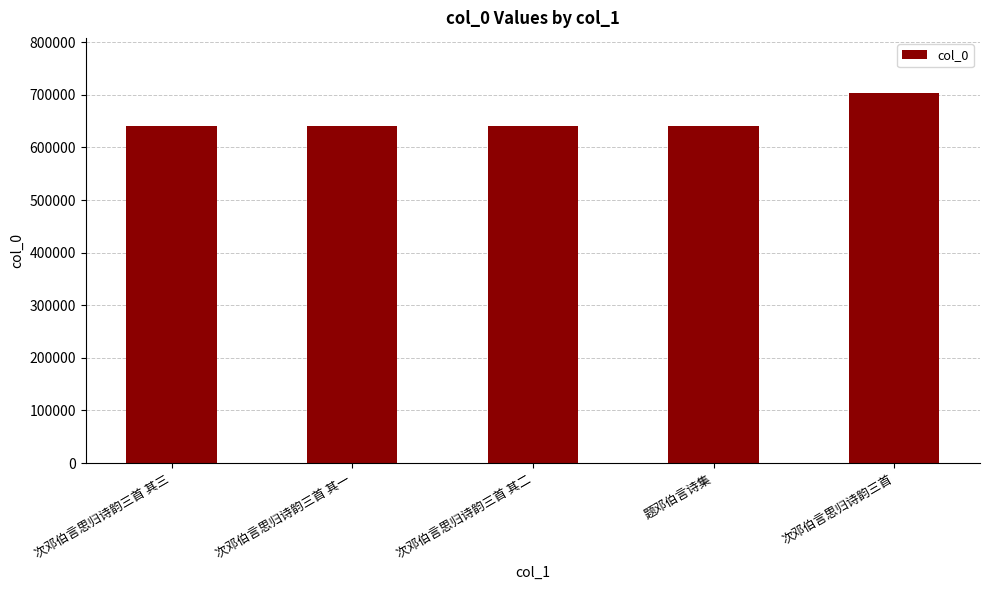

How many categories are shown in the chart?

5